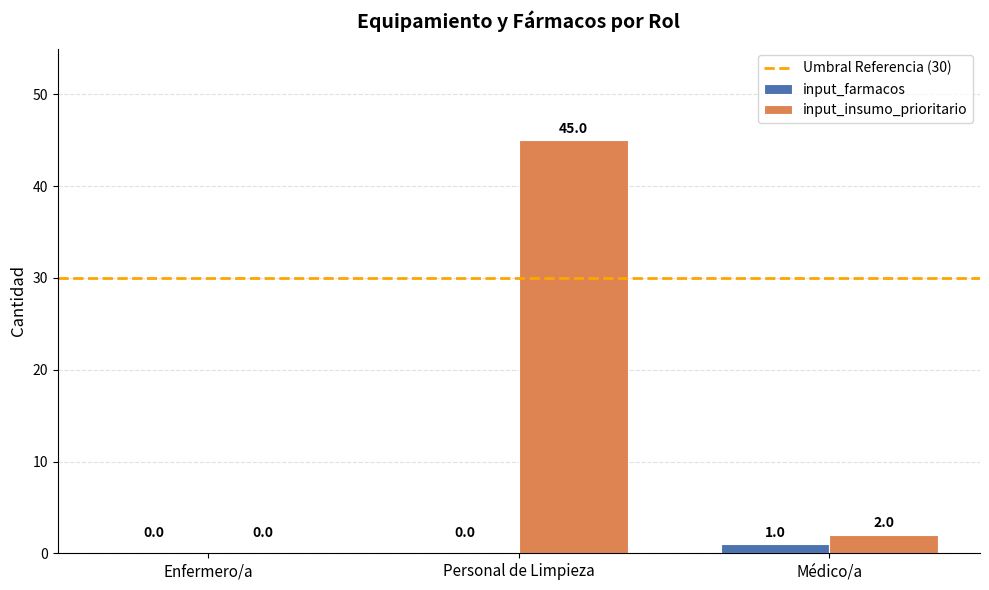

Between Personal de Limpieza and Médico/a, which series saw the biggest shift?

input_insumo_prioritario